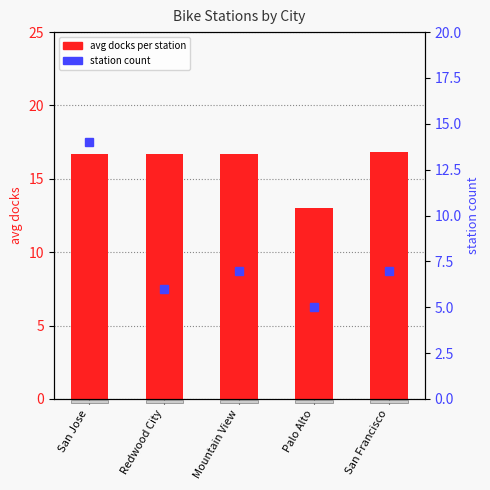

Reading left to right, list all the values displayed in this chart.

avg docks: 16.7	16.7	16.7	13.0	16.9
station count: 14.0	6.0	7.0	5.0	7.0